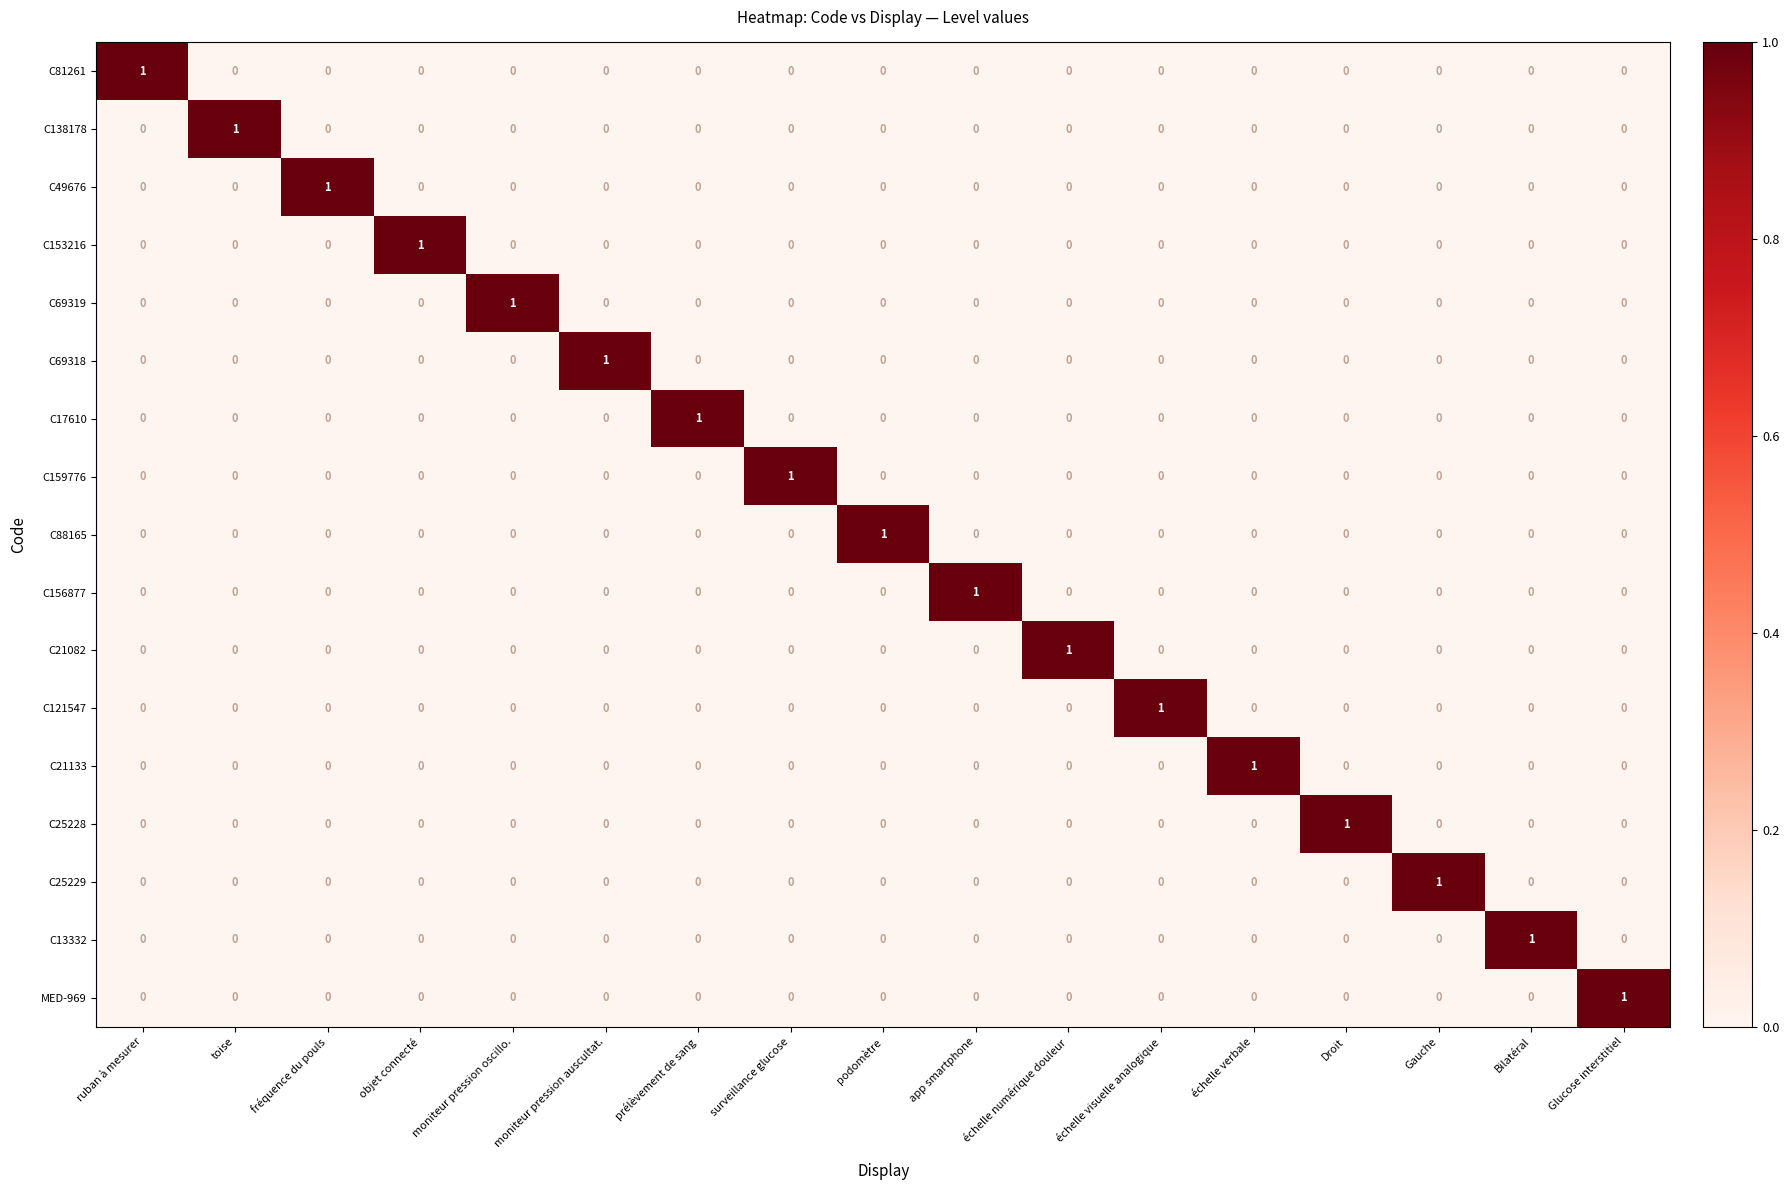

At how many categories does at least one series exceed 0?

17